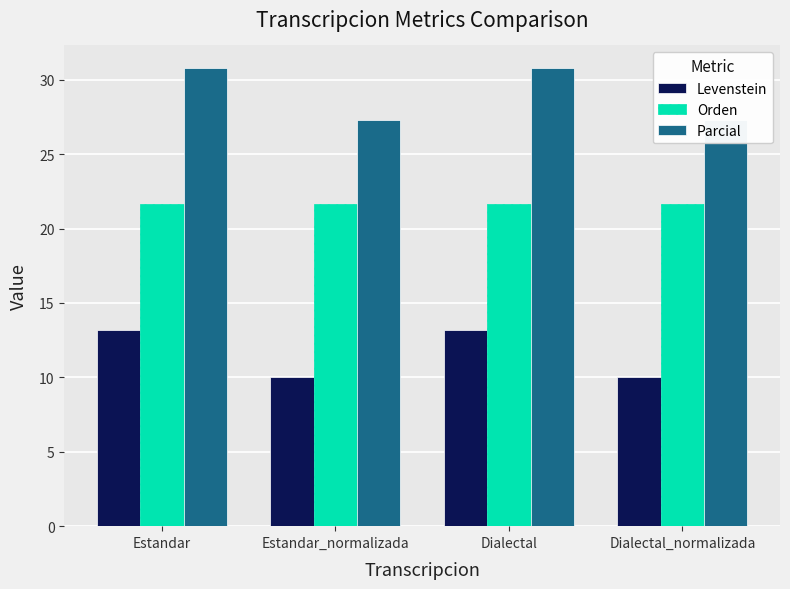

Where does the Parcial series first go above 30?

Estandar